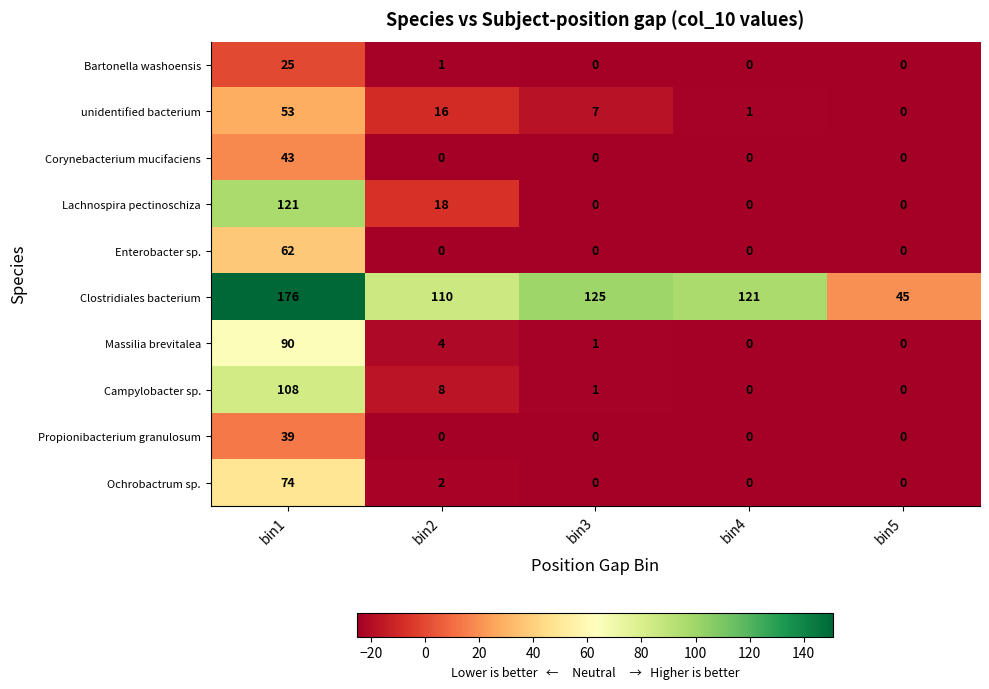

What is the maximum value shown in the chart?

176